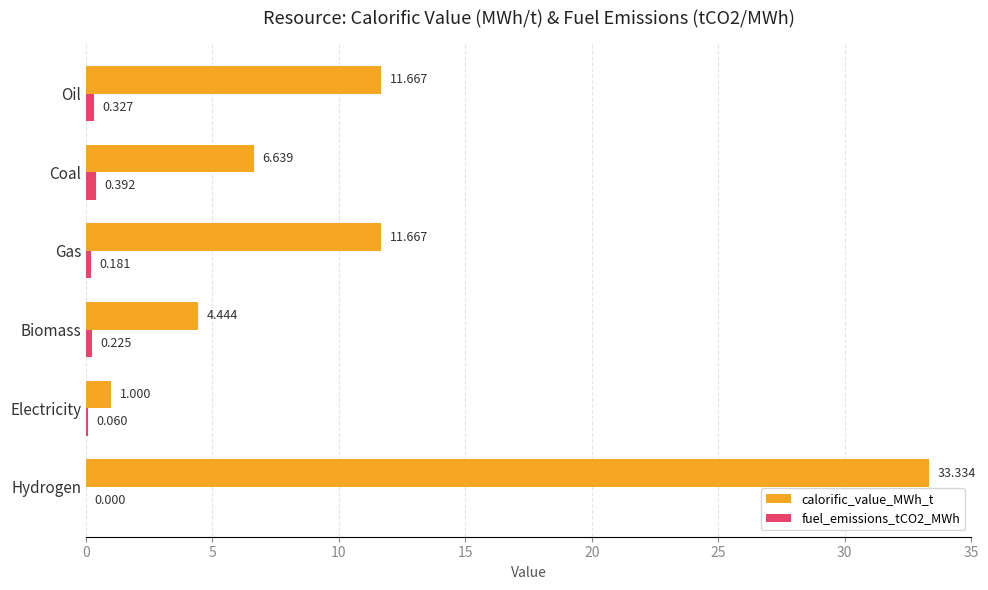

Which series has the largest total across all categories?

calorific_value_MWh_t